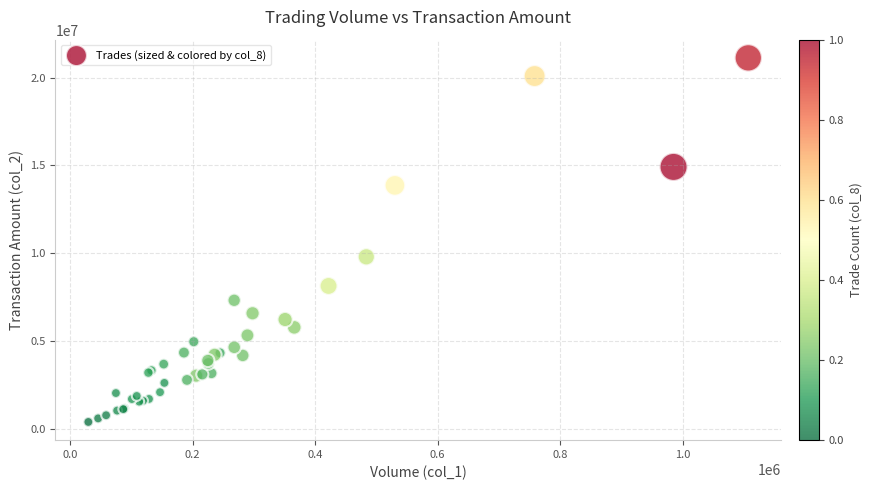

What Y value in the scatter plot is closest to 10760150?

9797317